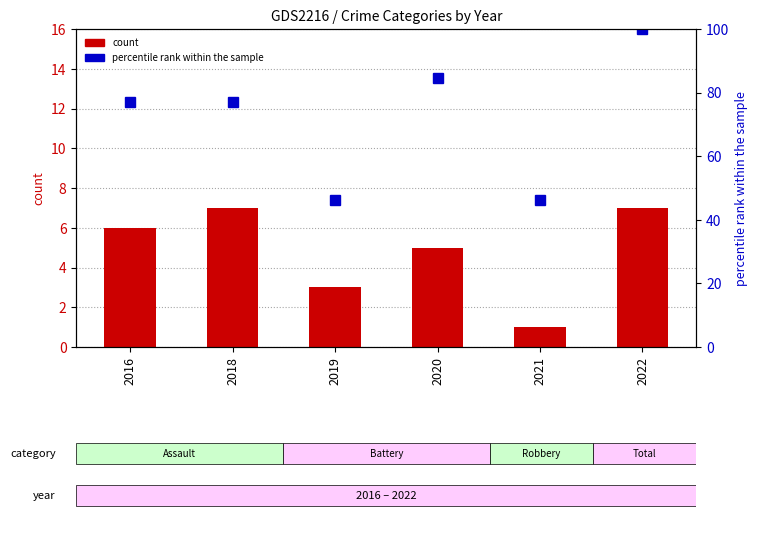

What is the sum of the percentile rank within the sample values at 2019 and 2016?

123.1